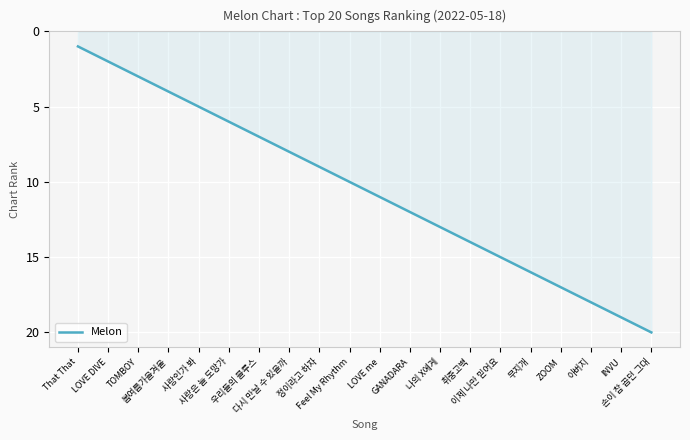

True or false: there are more than 0 points higher than both neighbors.

False